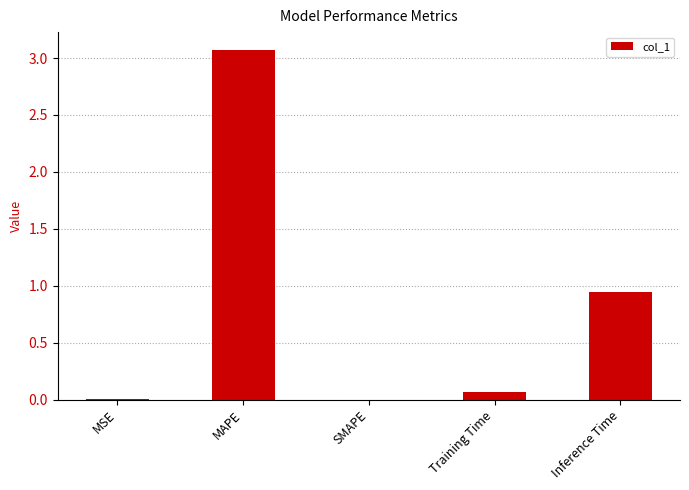

What is the greatest value displayed?

3.1